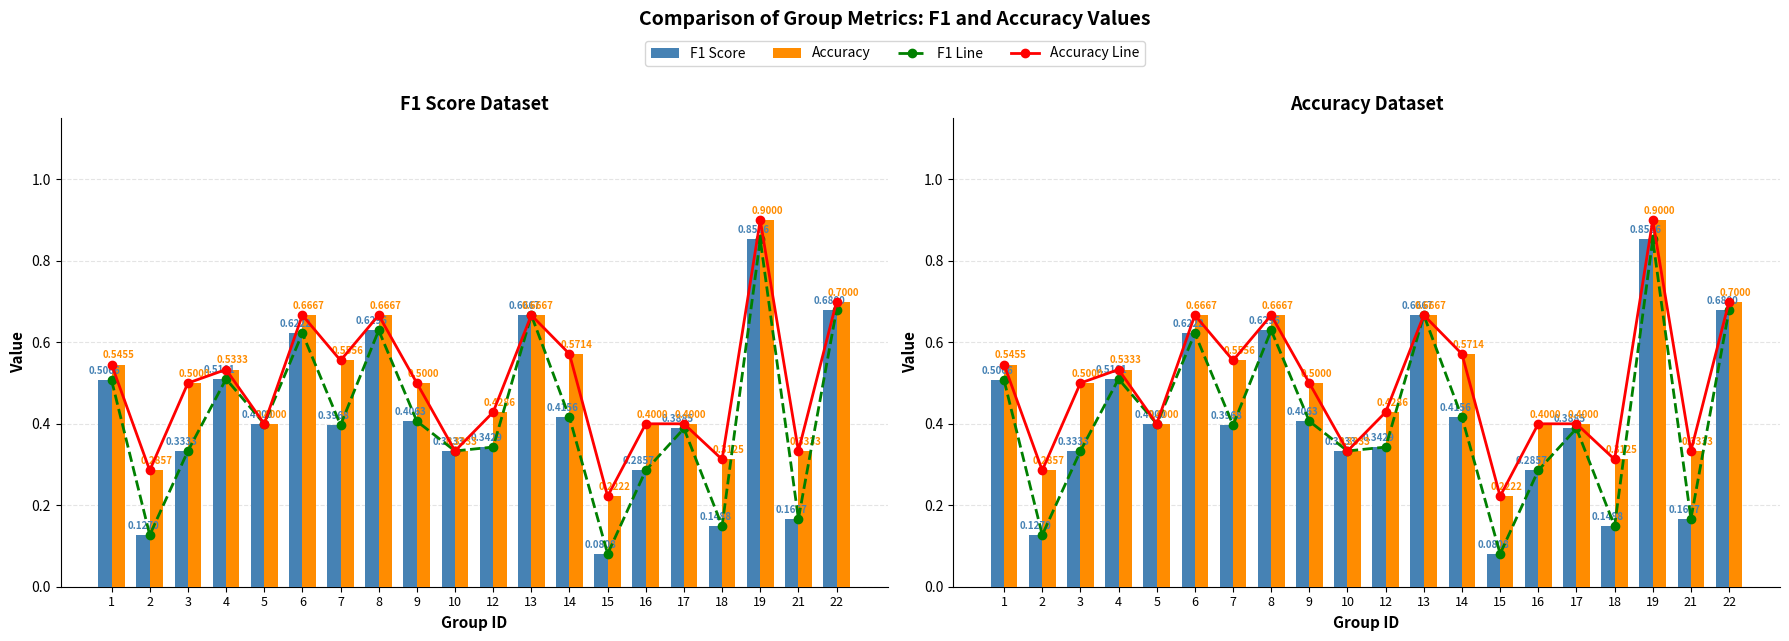

True or false: F1 Score has a value of 0.1 at 2.

True